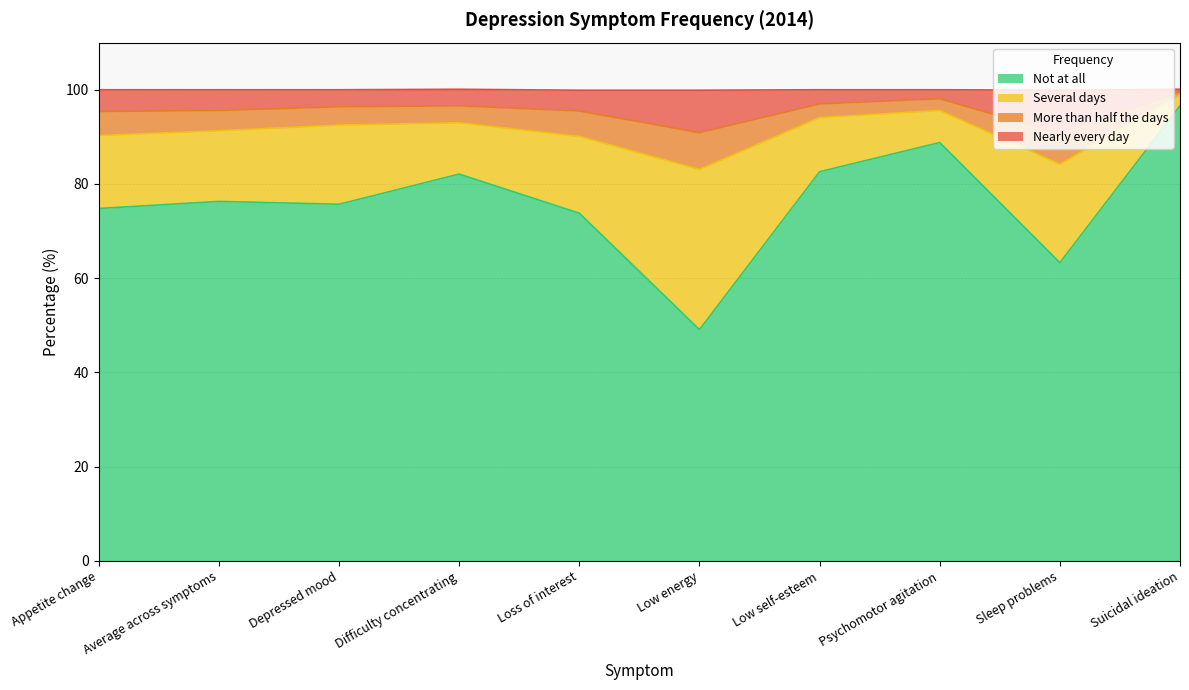

Which category has the highest value across all series?

Suicidal ideation